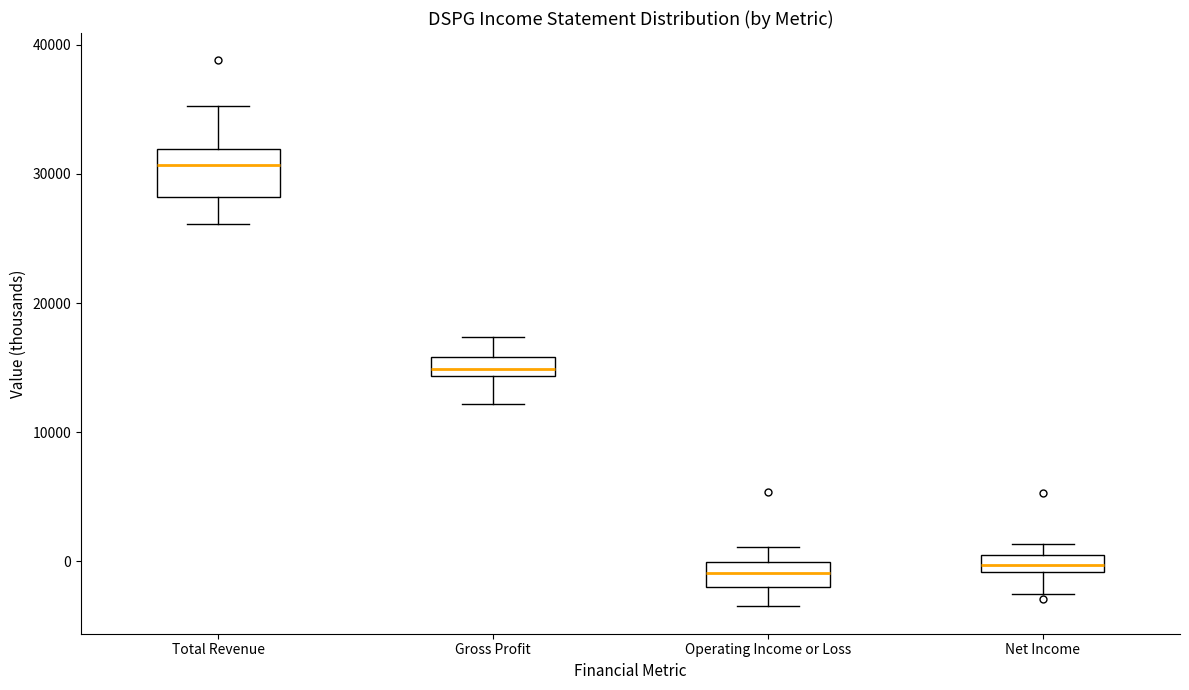

Which box is the tallest, from its lower edge to its upper edge?

Total Revenue